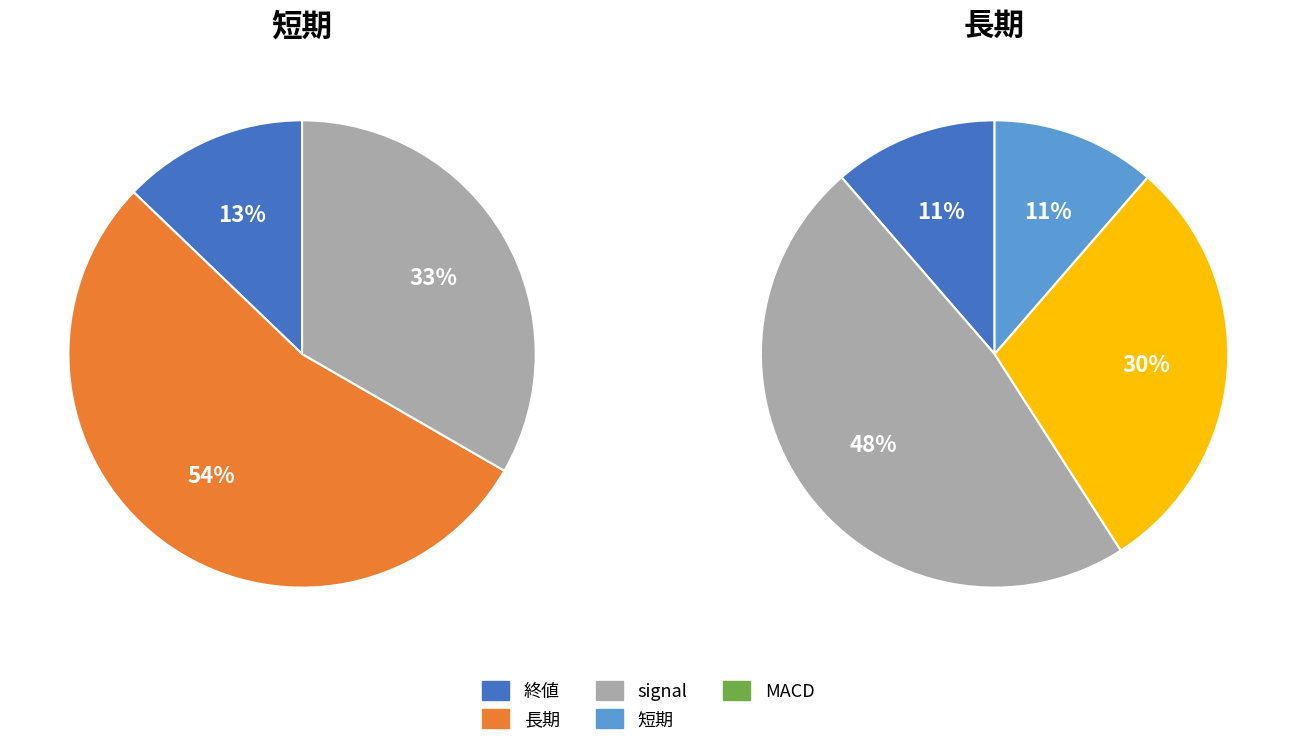

To the nearest percent, what percentage of the pie is 終値?

13%